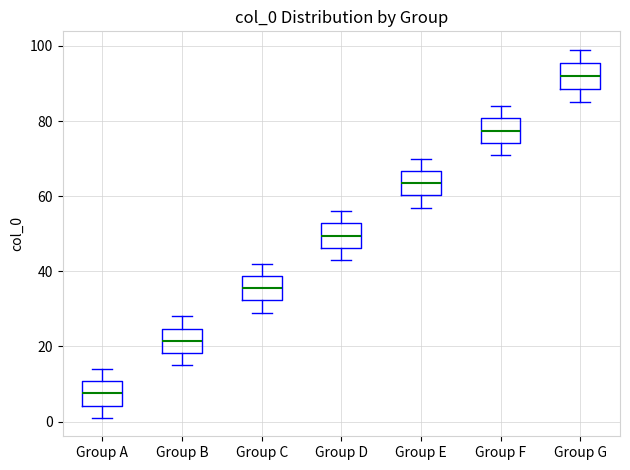

Where does the upper whisker of the box for Group G end on the y-axis? The values are not printed on the chart, so give them approximately, as read against the axis.

100